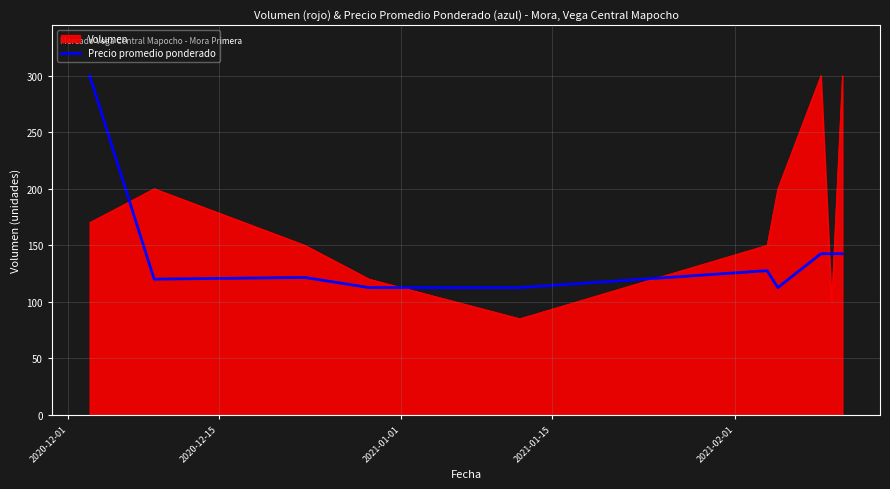

What is the smallest value displayed?

85.0